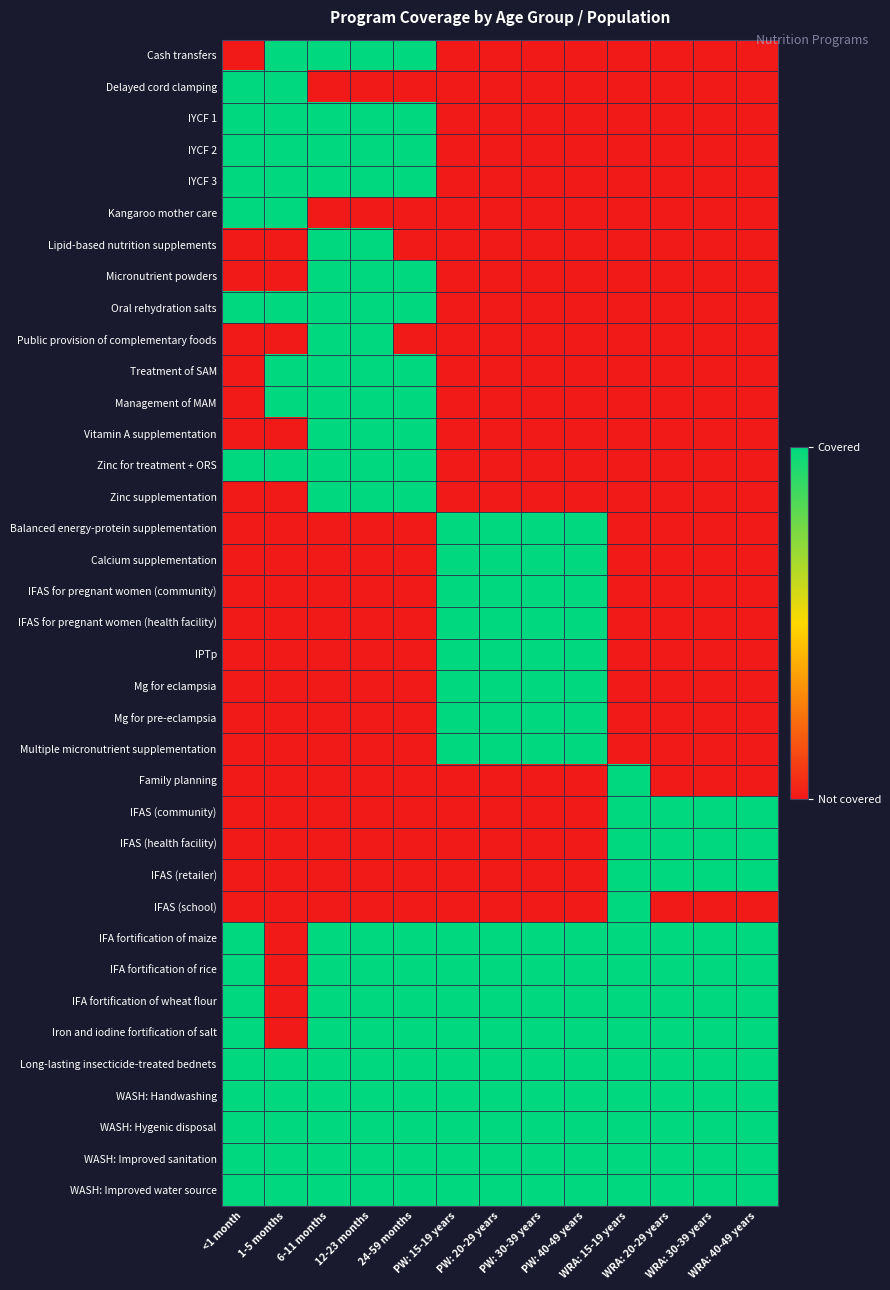

List the series in order of their peak value, highest first.

Cash transfers, Delayed cord clamping, IYCF 1, IYCF 2, IYCF 3, Kangaroo mother care, Lipid-based nutrition supplements, Micronutrient powders, Oral rehydration salts, Public provision of complementary foods, Treatment of SAM, Management of MAM, Vitamin A supplementation, Zinc for treatment + ORS, Zinc supplementation, Balanced energy-protein supplementation, Calcium supplementation, IFAS for pregnant women (community), IFAS for pregnant women (health facility), IPTp, Mg for eclampsia, Mg for pre-eclampsia, Multiple micronutrient supplementation, Family planning, IFAS (community), IFAS (health facility), IFAS (retailer), IFAS (school), IFA fortification of maize, IFA fortification of rice, IFA fortification of wheat flour, Iron and iodine fortification of salt, Long-lasting insecticide-treated bednets, WASH: Handwashing, WASH: Hygenic disposal, WASH: Improved sanitation, WASH: Improved water source